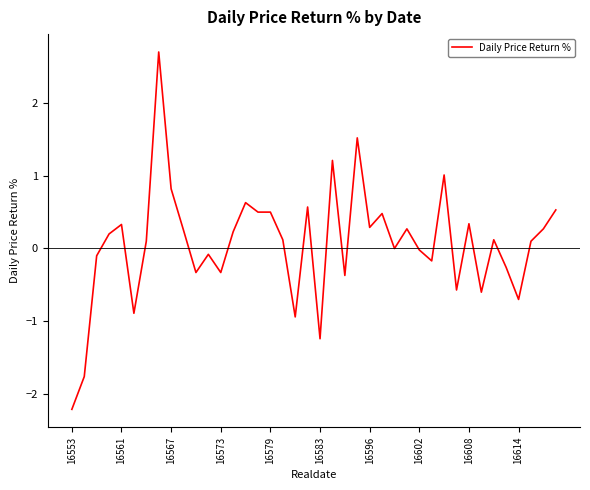

What is the difference between the maximum and minimum values?

4.9